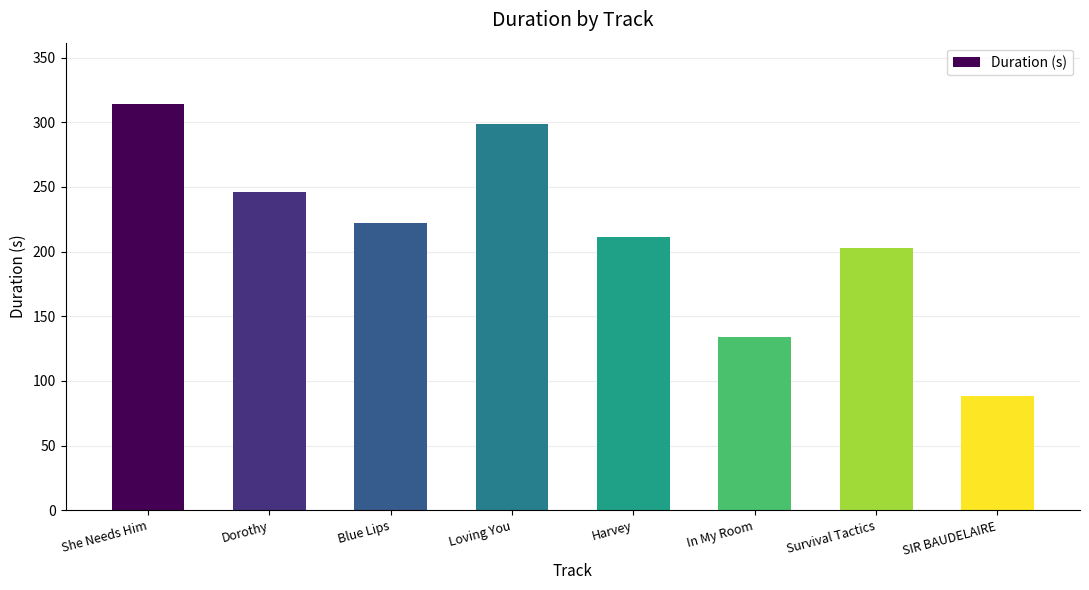

List the labels in order of value, largest first.

She Needs Him, Loving You, Dorothy, Blue Lips, Harvey, Survival Tactics, In My Room, SIR BAUDELAIRE